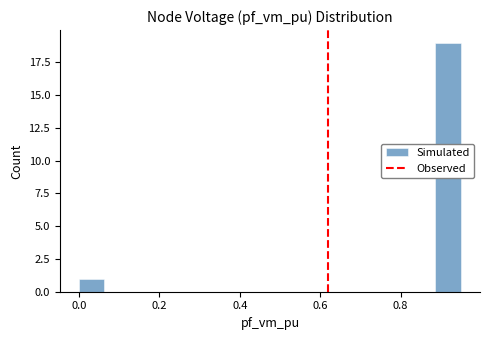

What is the maximum value shown in the chart?

19